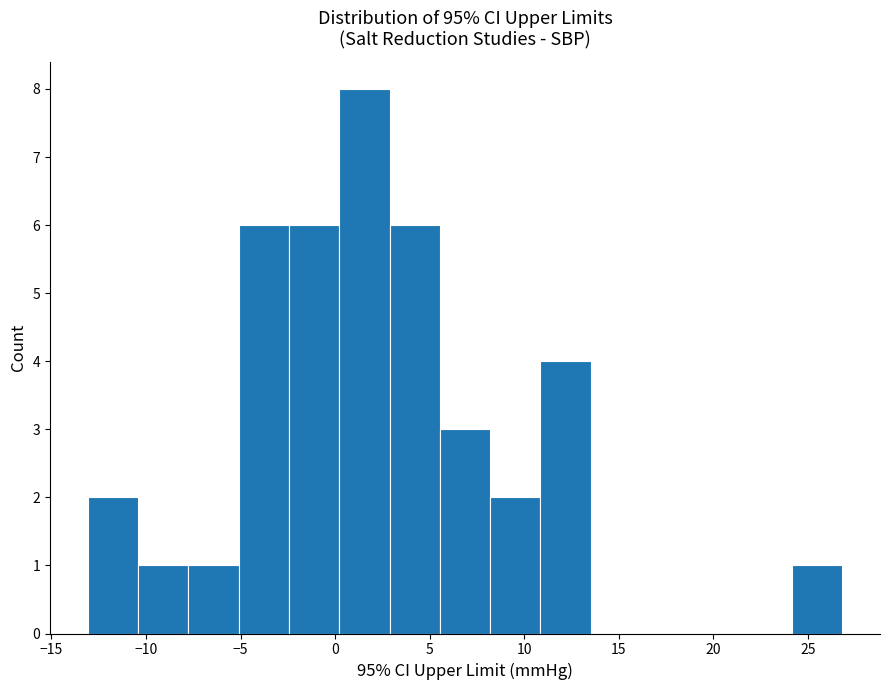

Which range on the x-axis has the tallest bar?

0.0 to 3.0